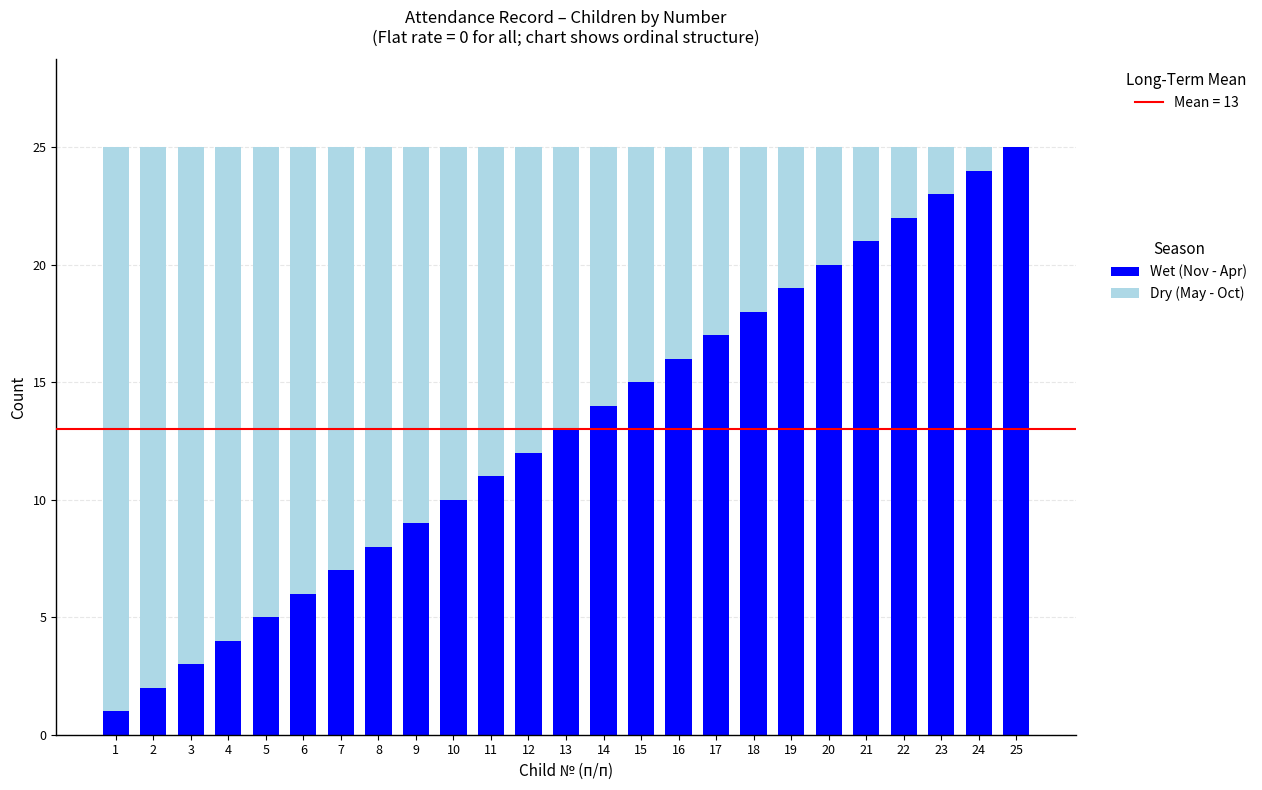

The Wet (Nov - Apr) series shows 2 at 5. True or false?

False